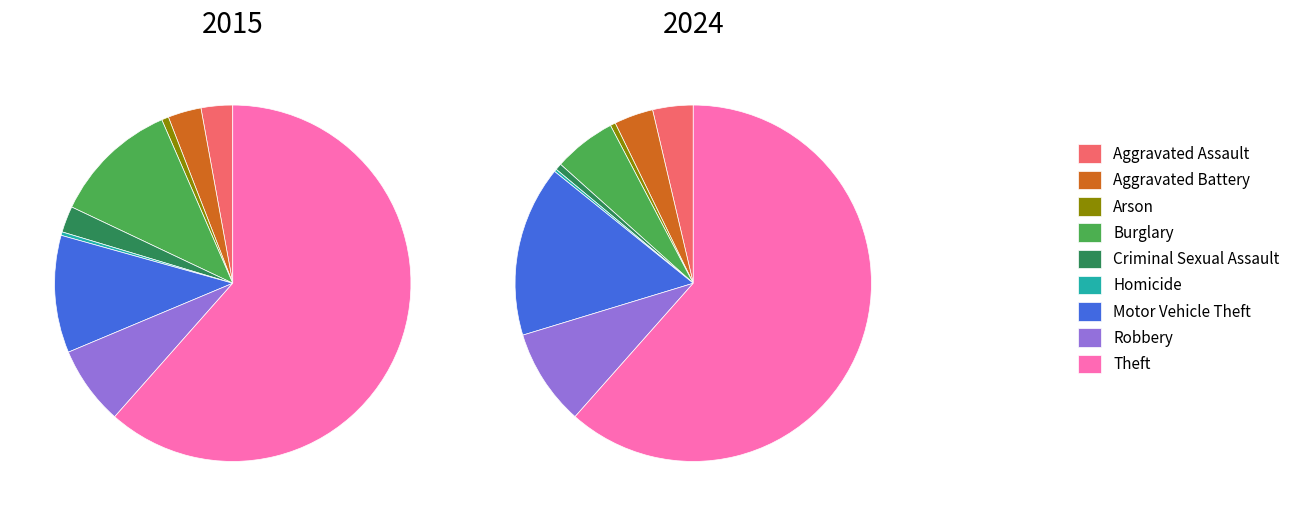

Which slice is the smallest?

Homicide